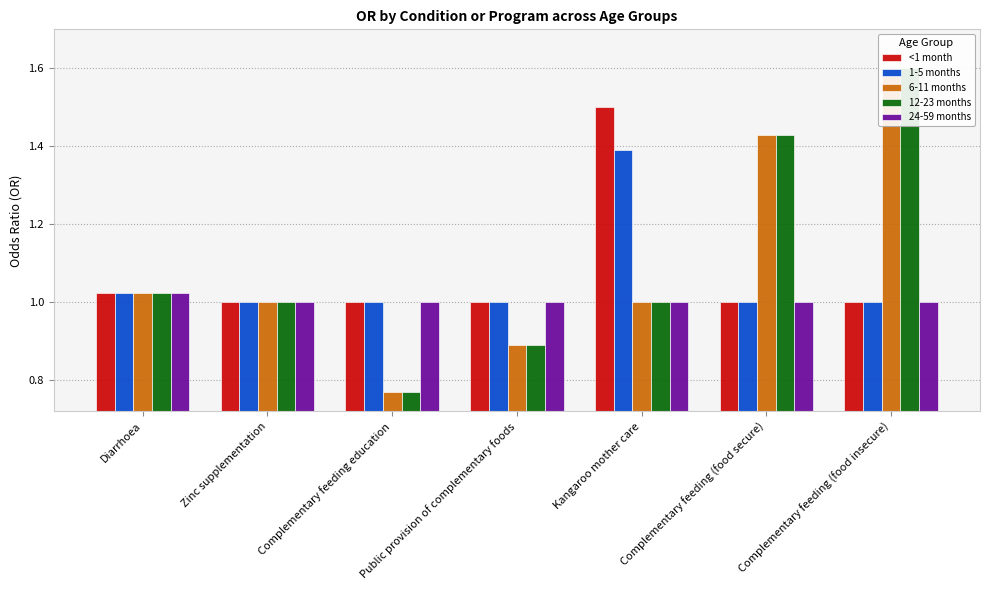

List the series in order of their peak value, highest first.

6-11 months, 12-23 months, <1 month, 1-5 months, 24-59 months